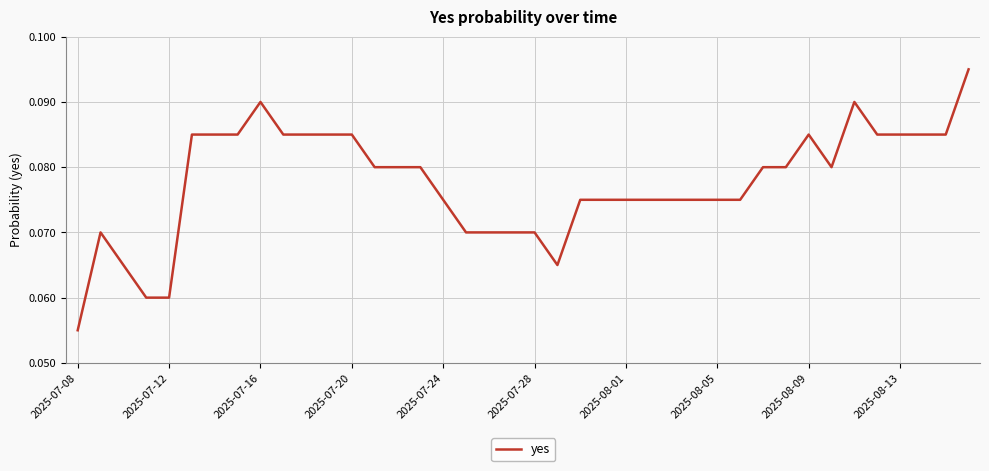

At which category does the chart reach its minimum across all series?

2025-07-08